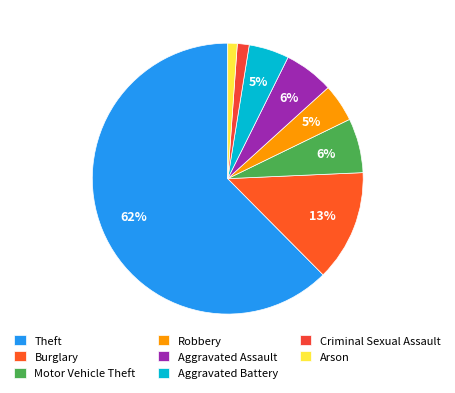

Between Robbery and Aggravated Assault, which is larger?

Aggravated Assault